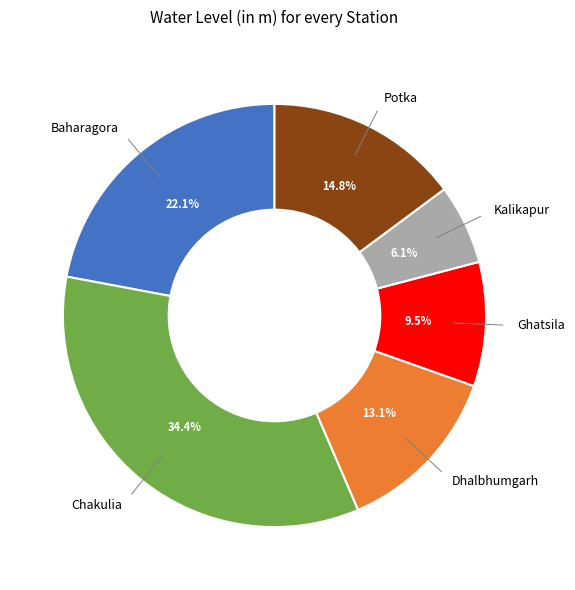

Does Chakulia account for over 50% of the chart?

No